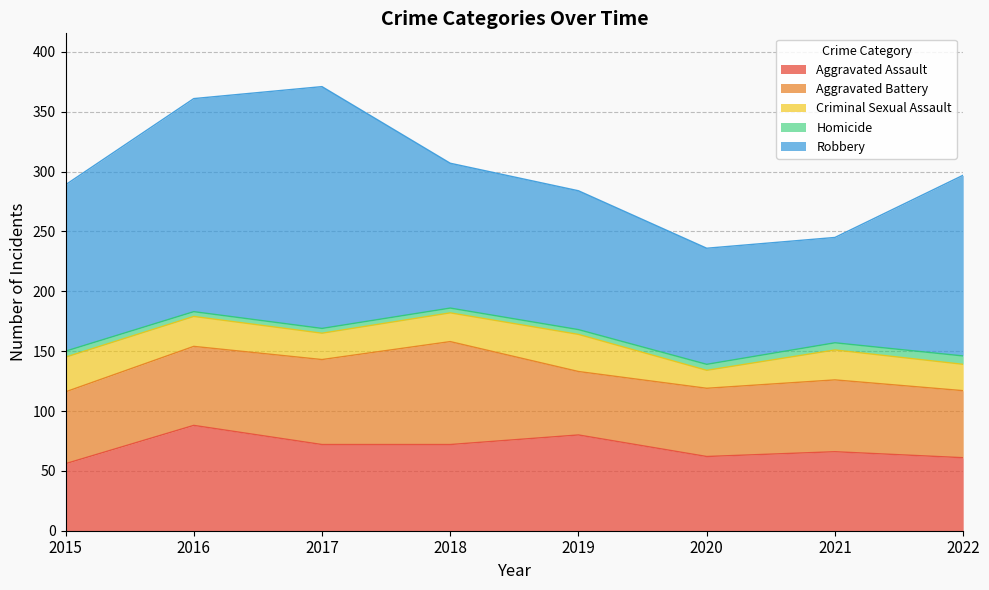

The Homicide series shows 2 at 2021. True or false?

False